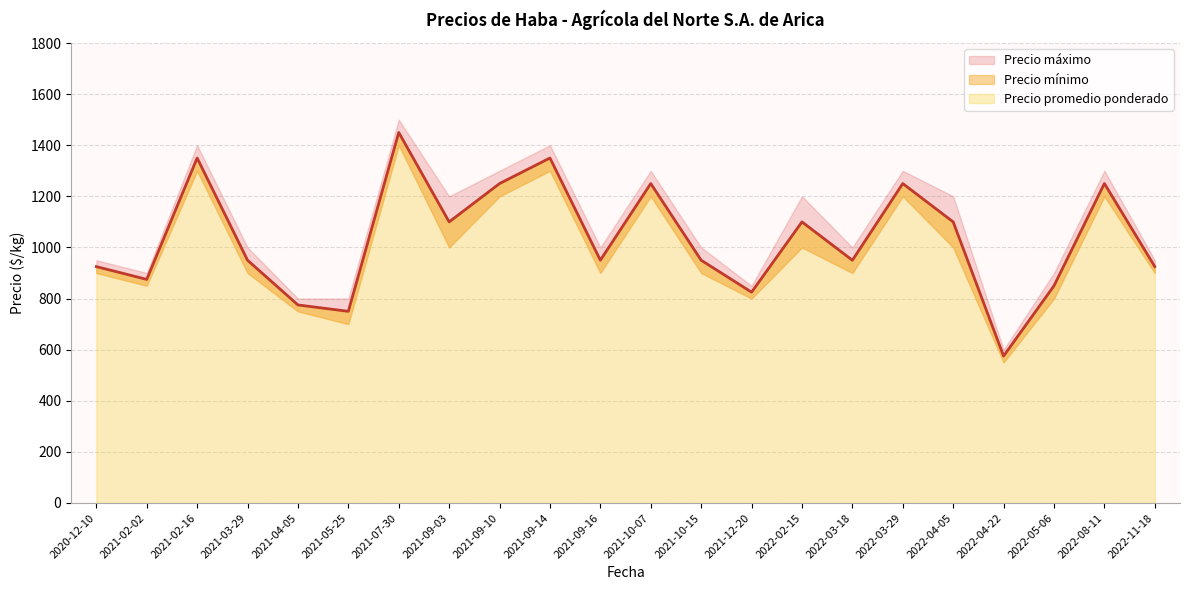

Which series has the largest range (max minus min)?

Precio máximo